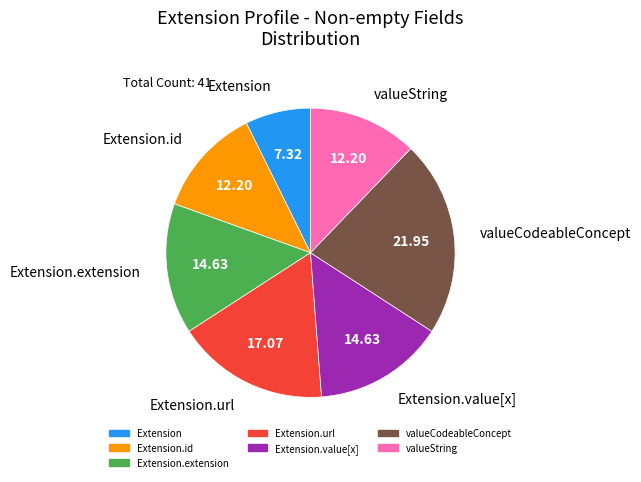

Is there a majority slice in this chart?

No